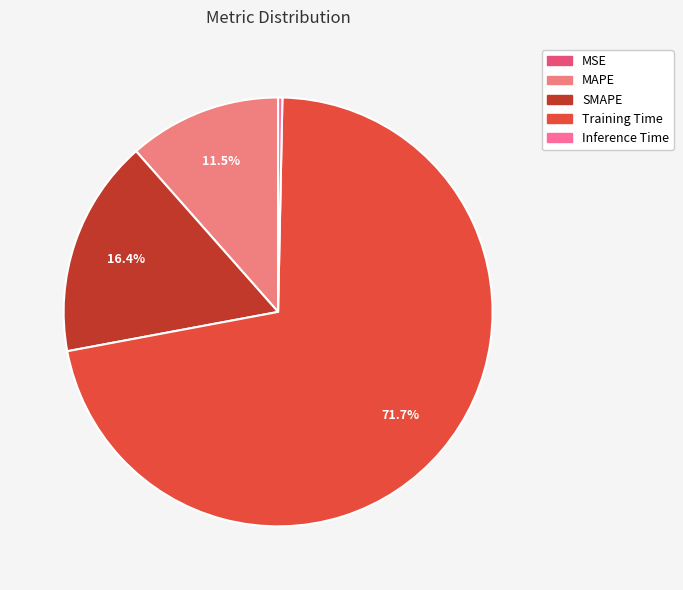

Is it true that MAPE is 1% of the pie?

False